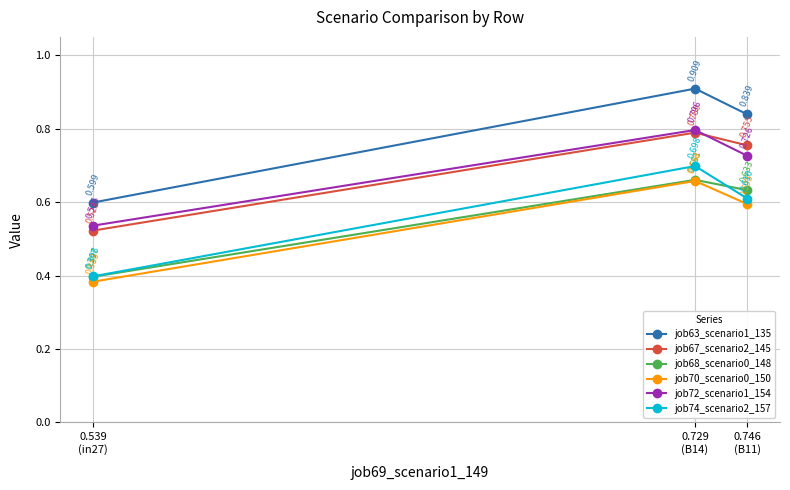

Reading right to left, list all the values displayed in this chart.

job63_scenario1_135: 0.746
(B11)=0.8	0.729
(B14)=0.9	0.539
(in27)=0.6
job67_scenario2_145: 0.746
(B11)=0.8	0.729
(B14)=0.8	0.539
(in27)=0.5
job68_scenario0_148: 0.746
(B11)=0.6	0.729
(B14)=0.7	0.539
(in27)=0.4
job70_scenario0_150: 0.746
(B11)=0.6	0.729
(B14)=0.7	0.539
(in27)=0.4
job72_scenario1_154: 0.746
(B11)=0.7	0.729
(B14)=0.8	0.539
(in27)=0.5
job74_scenario2_157: 0.746
(B11)=0.6	0.729
(B14)=0.7	0.539
(in27)=0.4